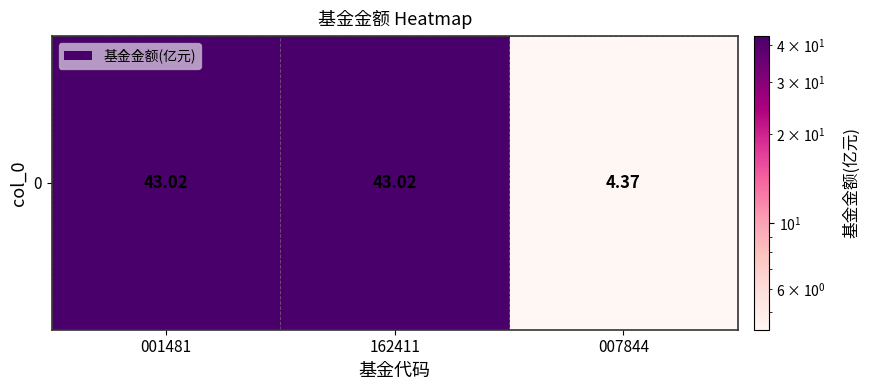

What is the smallest value displayed?

4.4